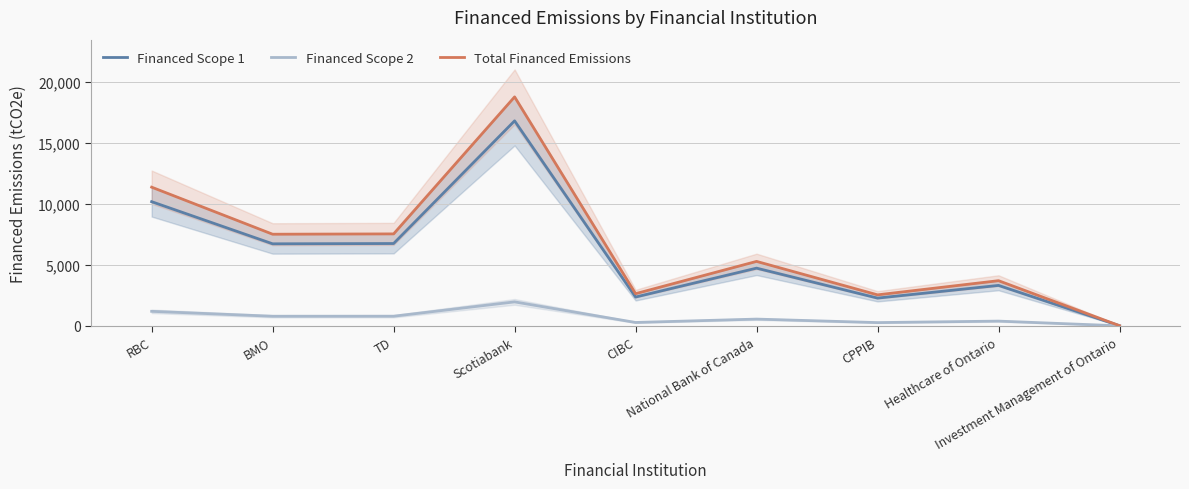

Read the Total Financed Emissions value at TD.

7527.5